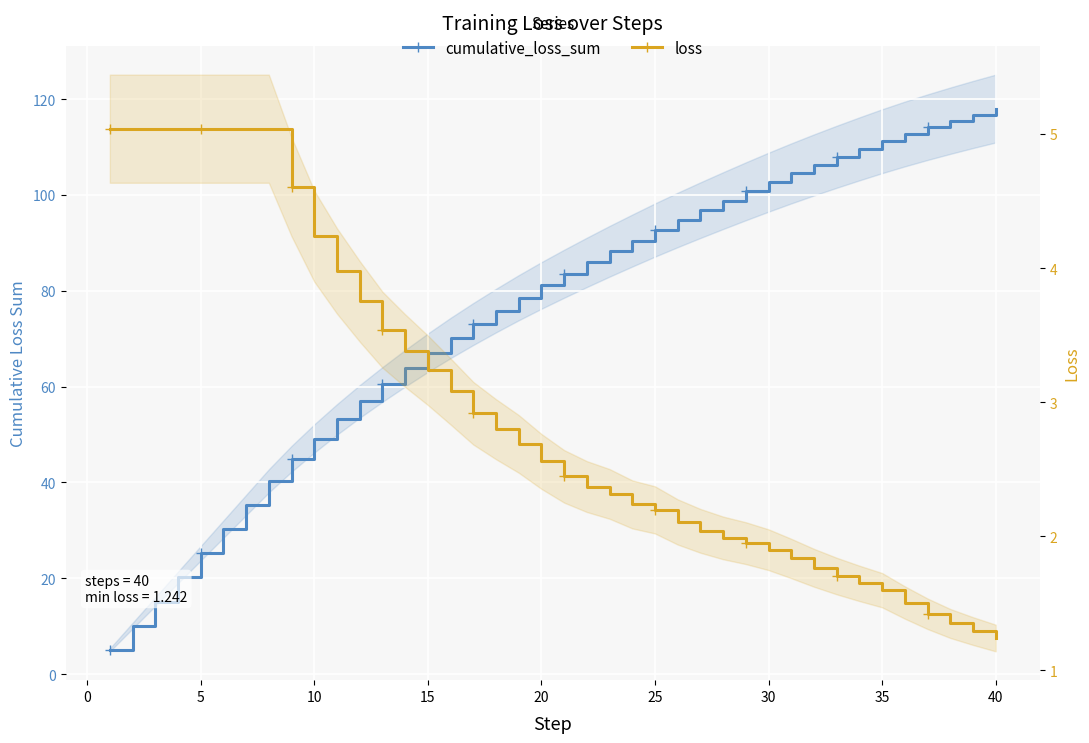

True or false: loss and cumulative_loss_sum cross at least once.

False